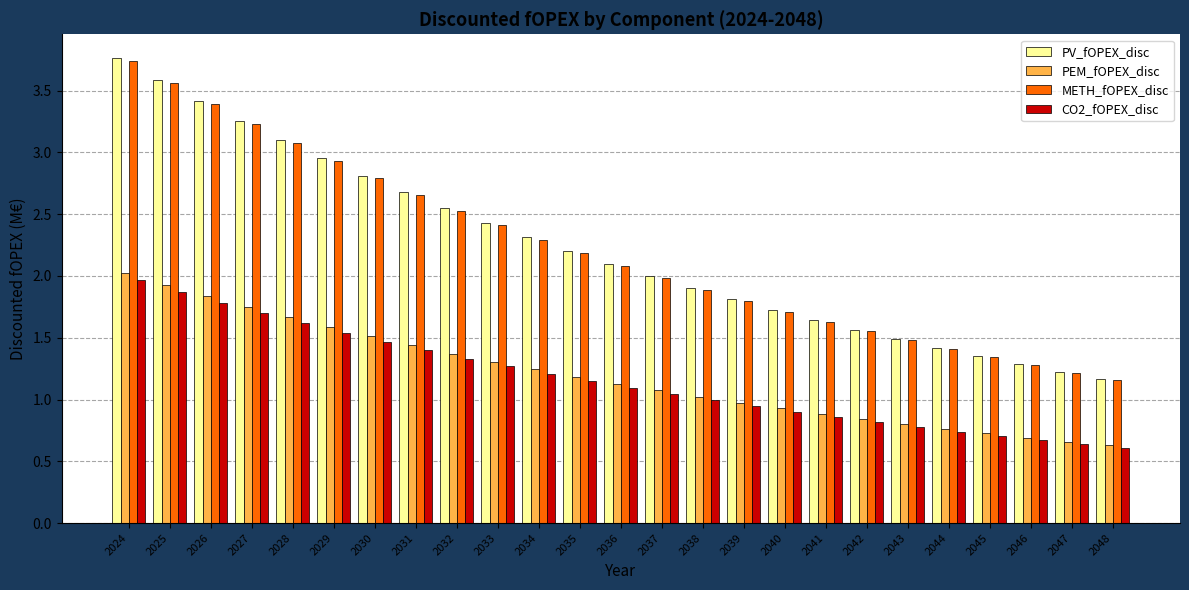

What is the approximate value of PV_fOPEX_disc at 2039?

1.8